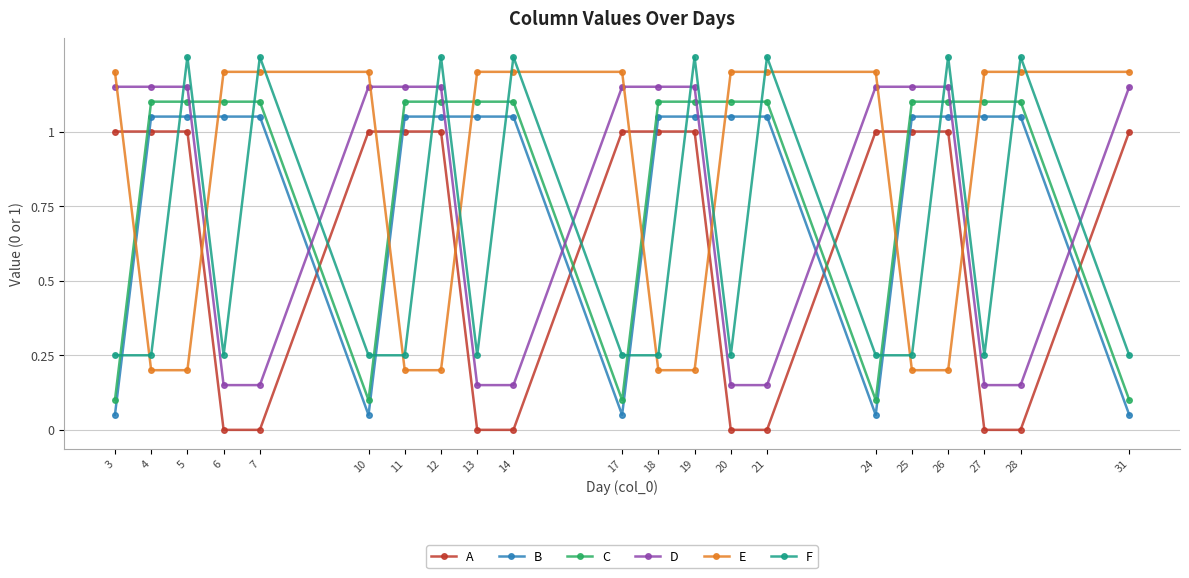

True or false: B and C intersect in this chart.

False